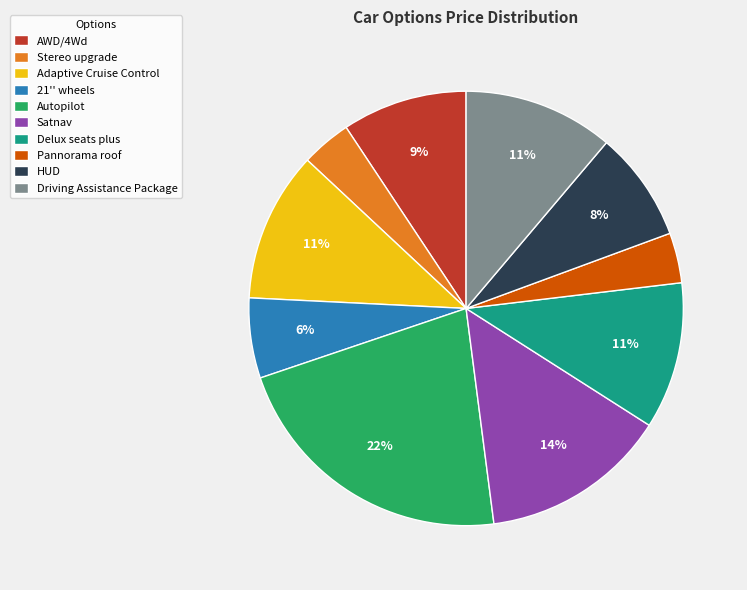

To the nearest percent, what is the combined percentage of 21'' wheels and Autopilot?

28%